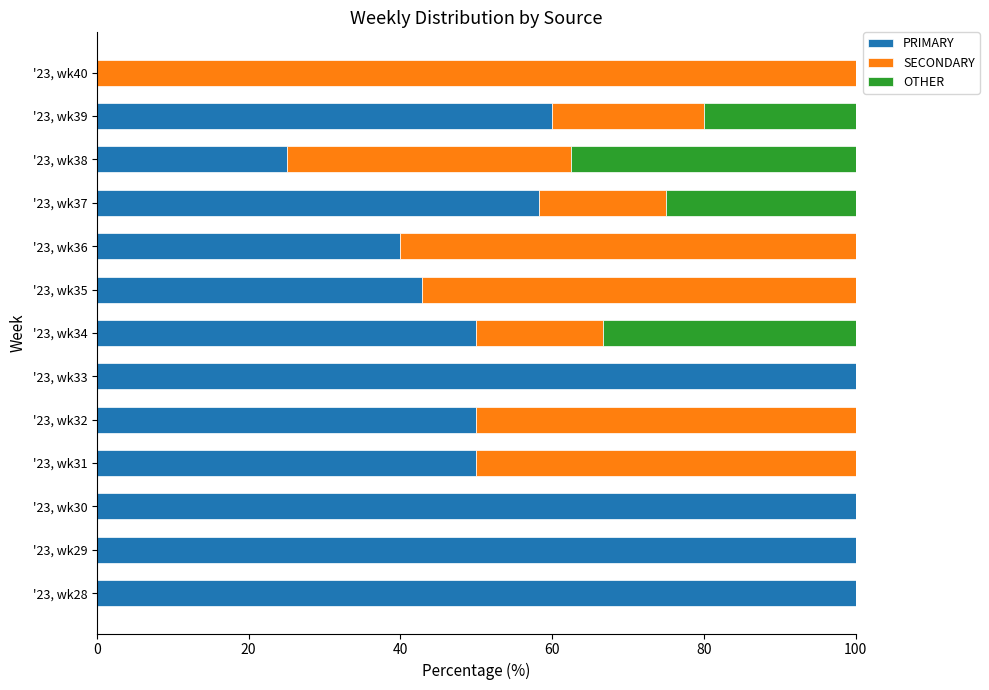

What is the total value across all series at '23, wk30?

100.0